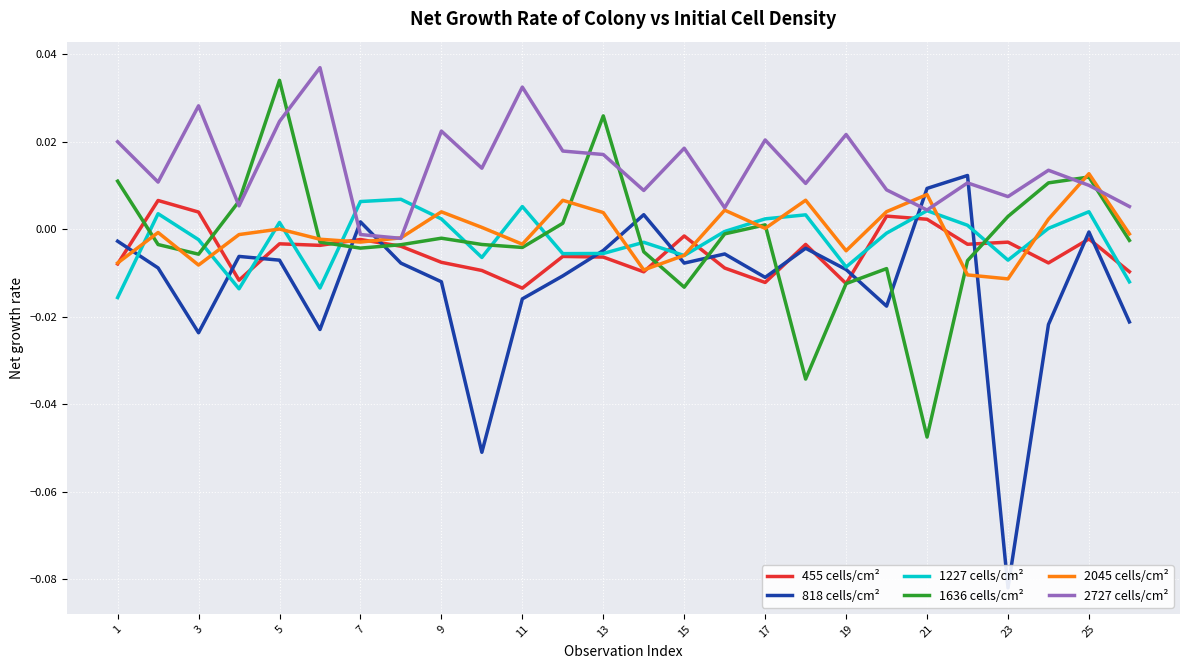

Is the value of 1227 cells/cm² at 1 greater than the value of 2045 cells/cm² at 15?

No